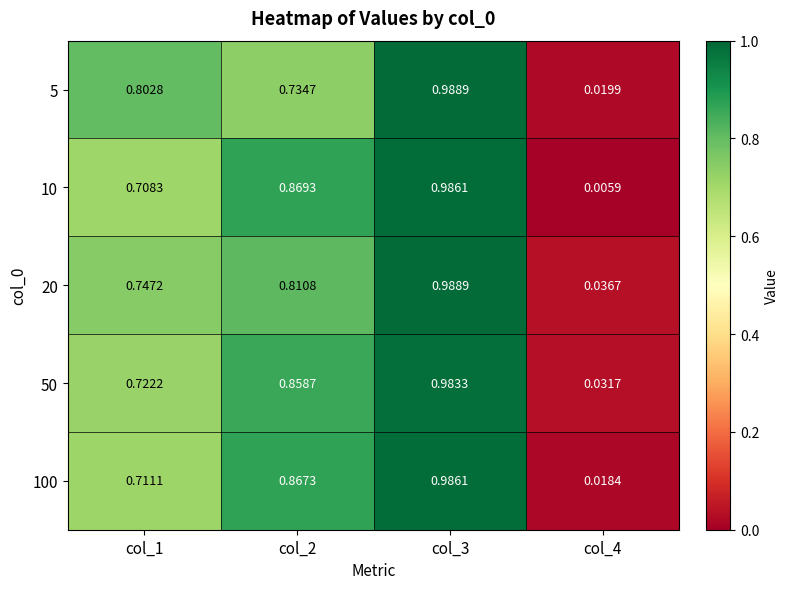

How many series are shown in this chart?

5